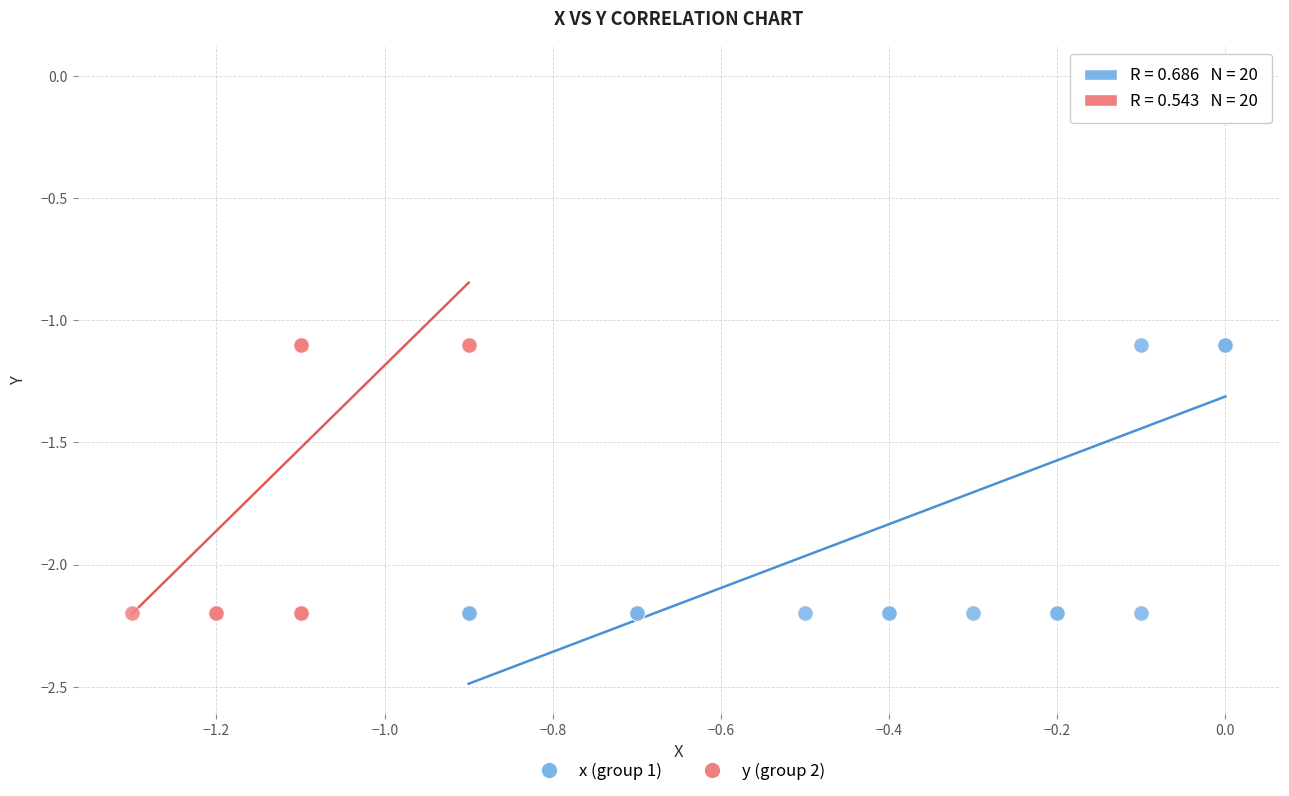

What are all the series names shown in the legend?

x (group 1), y (group 2)